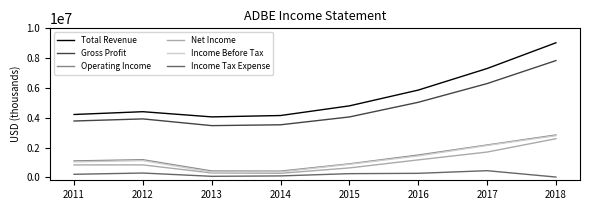

What is the greatest value displayed?

9030000